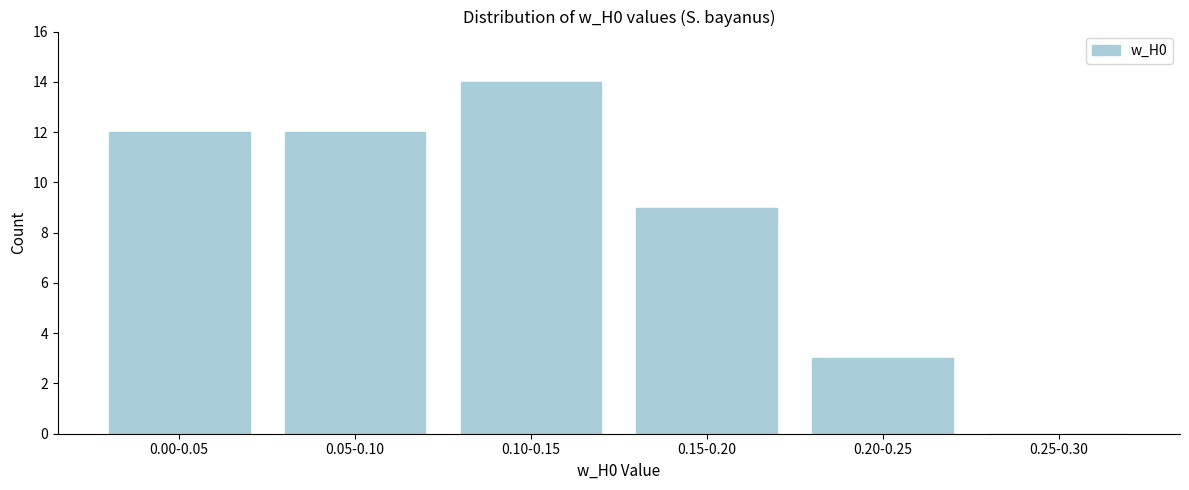

Reading right to left, transcribe all the data shown in this chart.

0.25-0.30=0	0.20-0.25=3	0.15-0.20=9	0.10-0.15=14	0.05-0.10=12	0.00-0.05=12